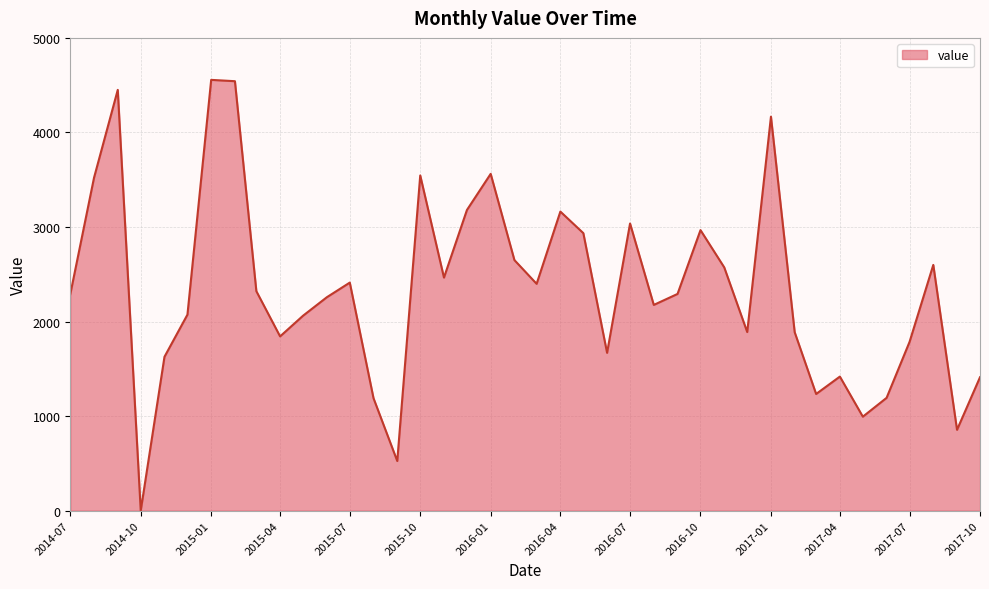

What is the maximum value shown in the chart?

4556